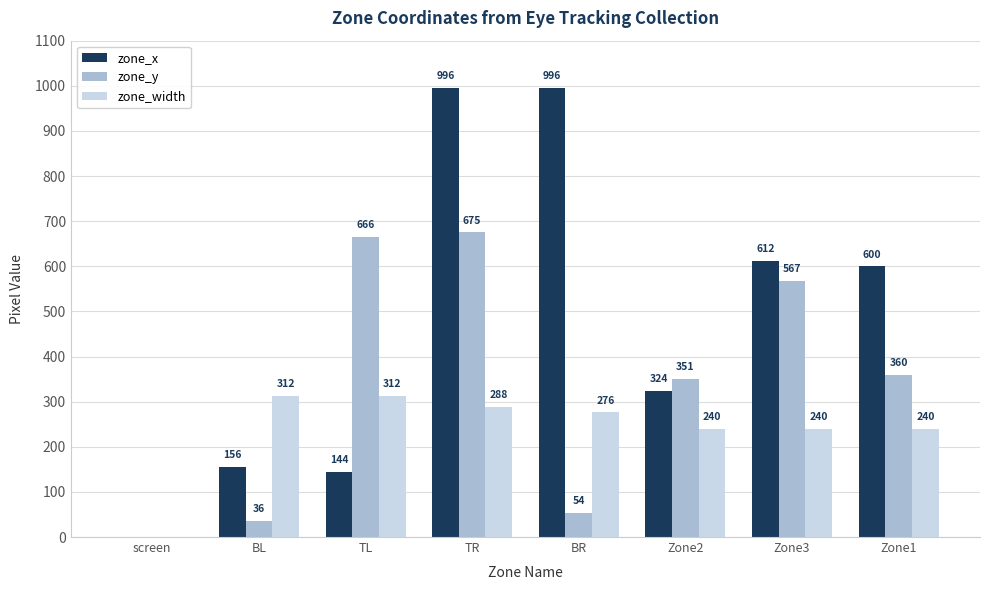

Which series has the widest spread of values?

zone_x